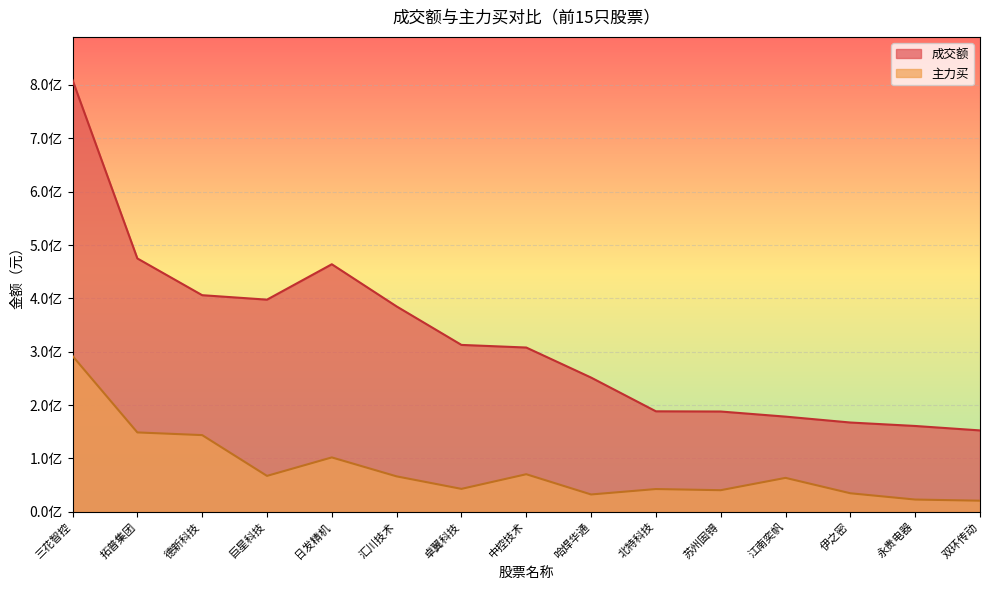

How many interior local peaks does the 成交额 series have?

1